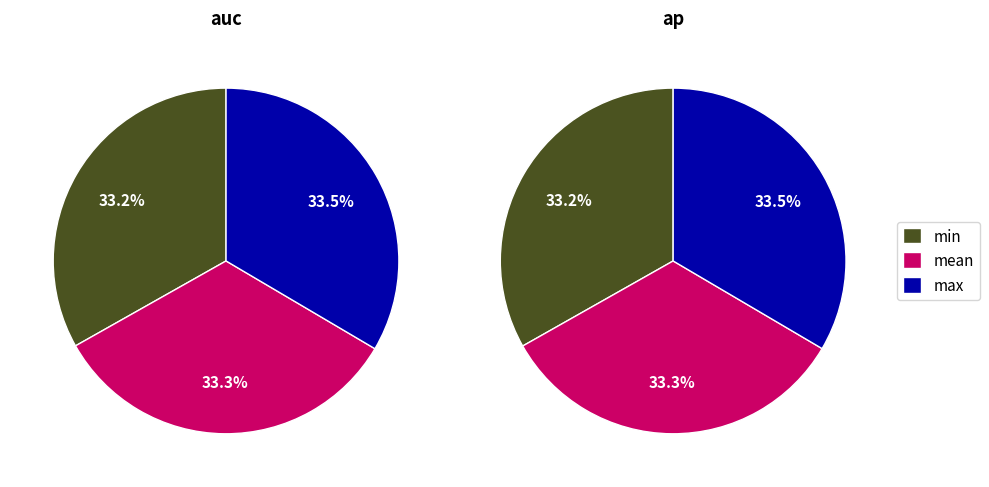

How many slices are in this pie chart?

3